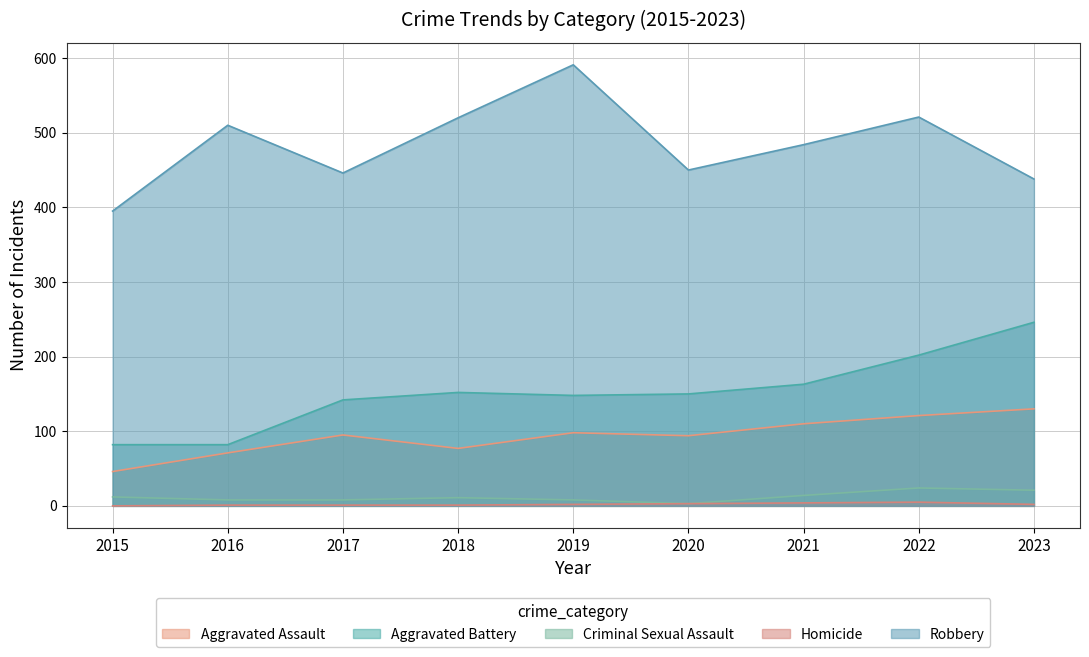

What is the difference between the Robbery values at 2019 and 2022?

70